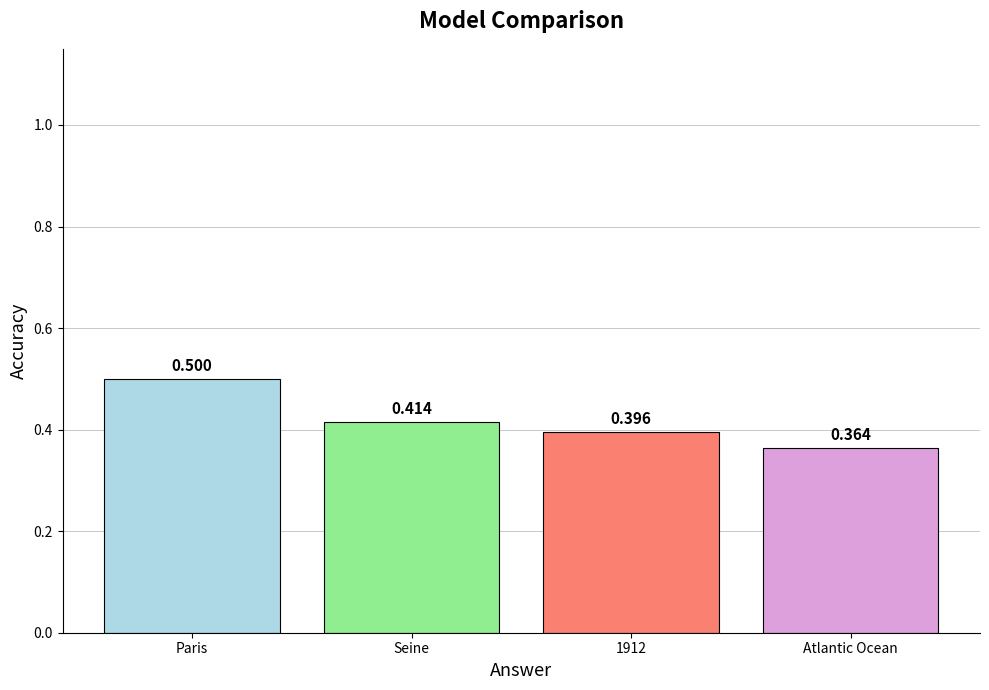

What is the label of the 1st bar from the right?

Atlantic Ocean